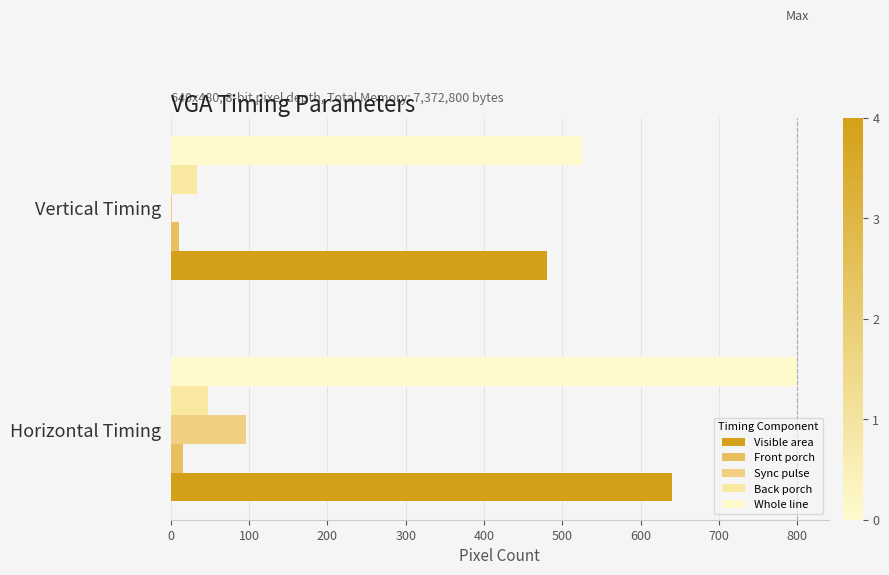

What is the sum of all Back porch values?

81